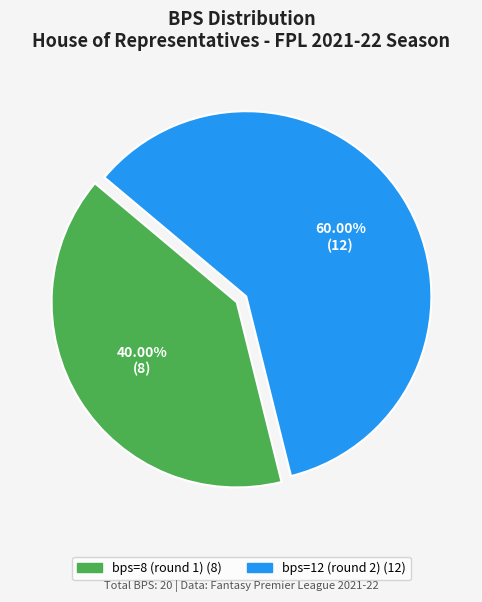

Which has a higher value, bps=8 (round 1) or bps=12 (round 2)?

bps=12 (round 2)